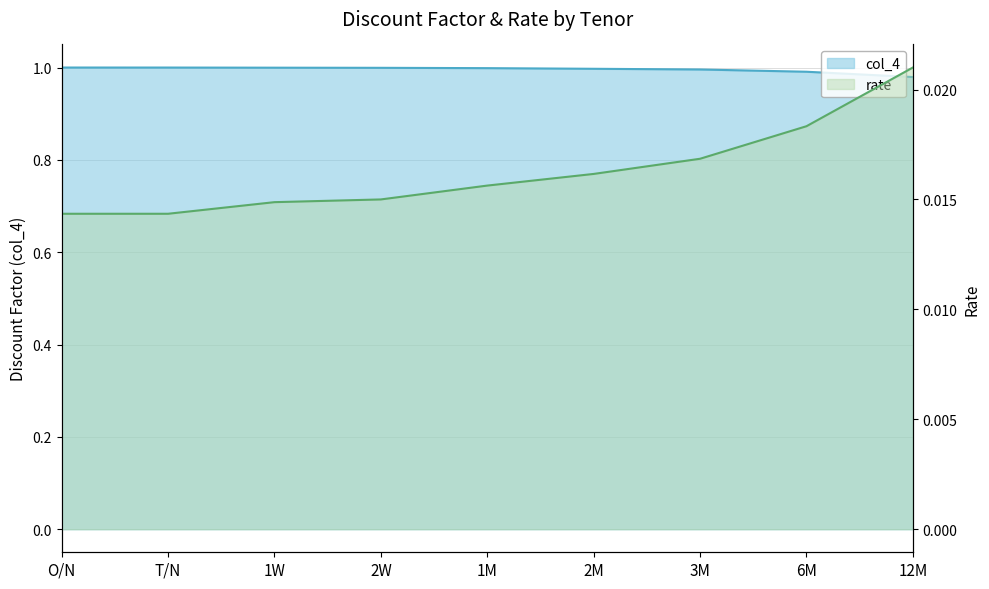

What is the label of the 7th point from the right?

1W